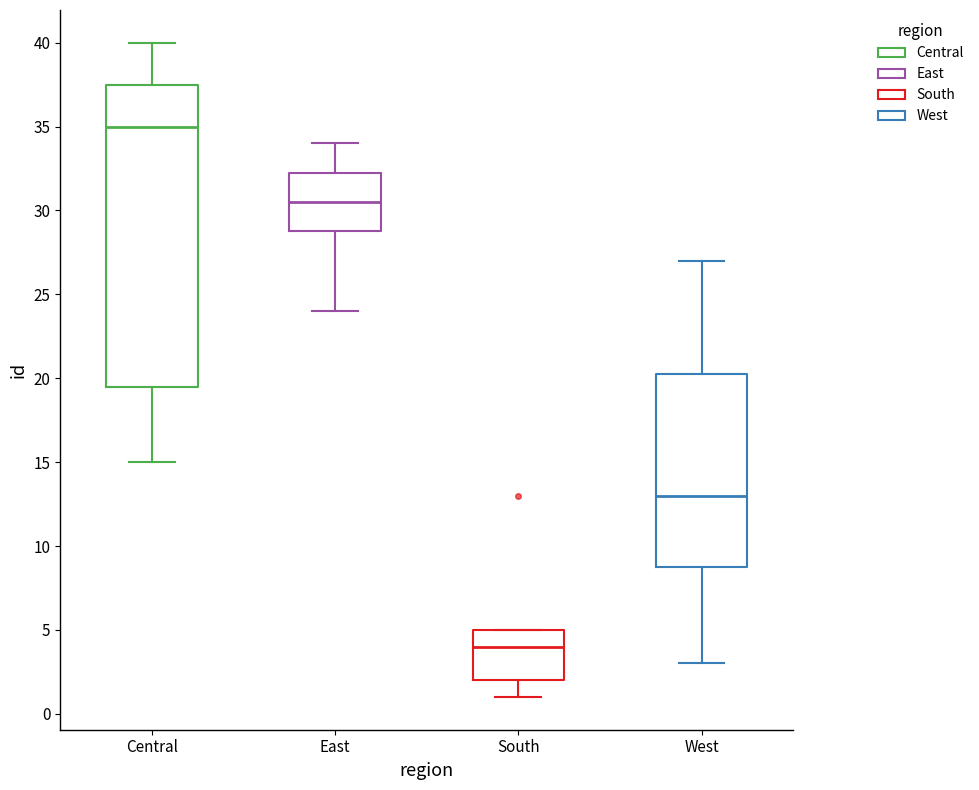

Comparing the boxes themselves (not the whiskers), which one is the tallest?

Central